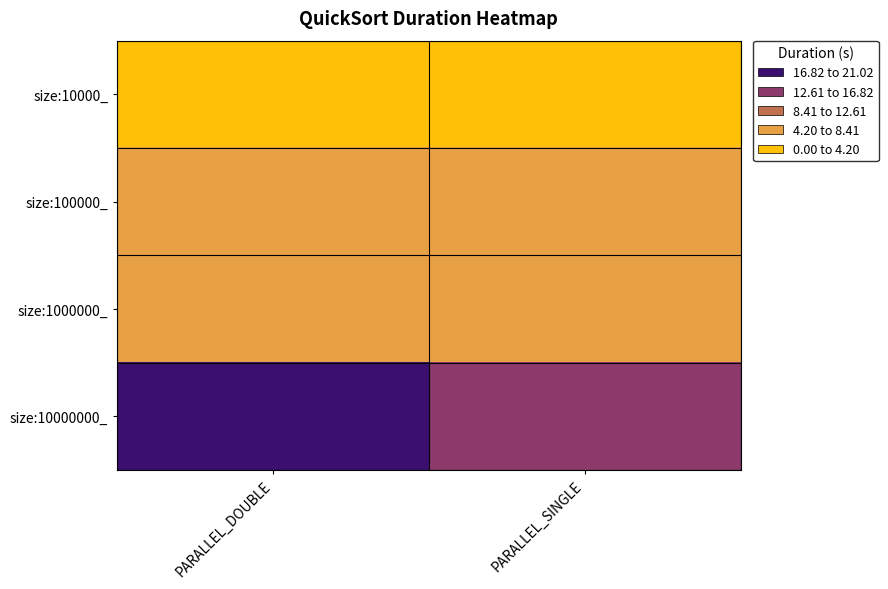

Rank the series at PARALLEL_DOUBLE from highest to lowest value.

size:10000000_, size:1000000_, size:100000_, size:10000_